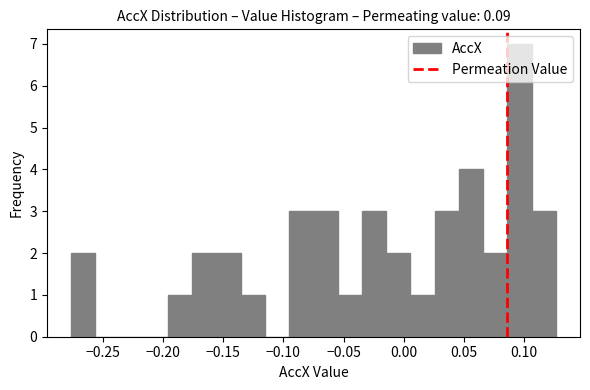

Reading left to right, transcribe this chart: for each bar, give the range it covers on the x-axis and its height. Neither the bar edges nor the heights are printed on the chart, so give them approximately, as read against the axes.

-0.275 to -0.255: 2
-0.255 to -0.235: 0
-0.235 to -0.215: 0
-0.215 to -0.195: 0
-0.195 to -0.175: 1
-0.175 to -0.155: 2
-0.155 to -0.135: 2
-0.135 to -0.115: 1
-0.115 to -0.095: 0
-0.095 to -0.075: 3
-0.075 to -0.055: 3
-0.055 to -0.035: 1
-0.035 to -0.015: 3
-0.015 to 0.005: 2
0.005 to 0.025: 1
0.025 to 0.045: 3
0.045 to 0.065: 4
0.065 to 0.085: 2
0.085 to 0.105: 7
0.105 to 0.125: 3